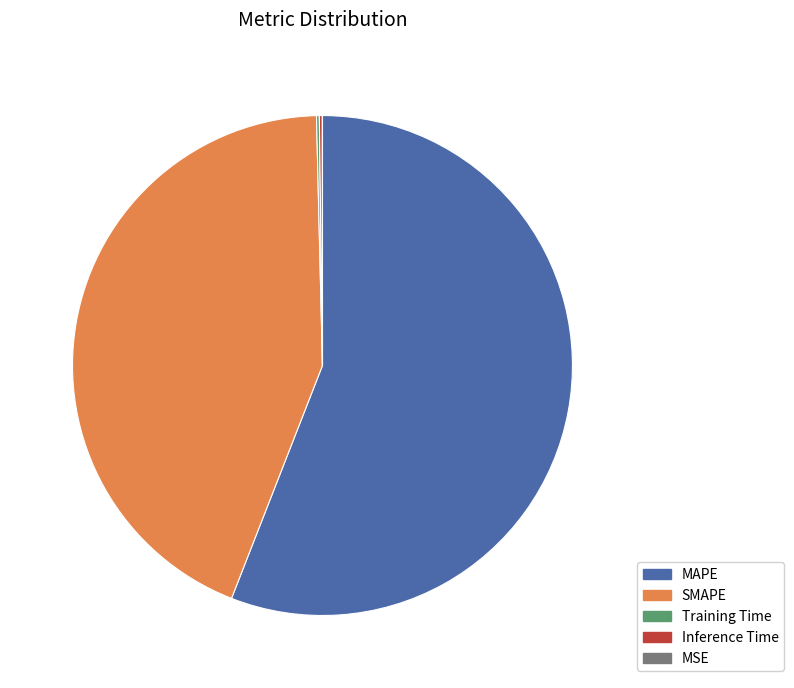

What is the largest slice in the pie chart?

MAPE